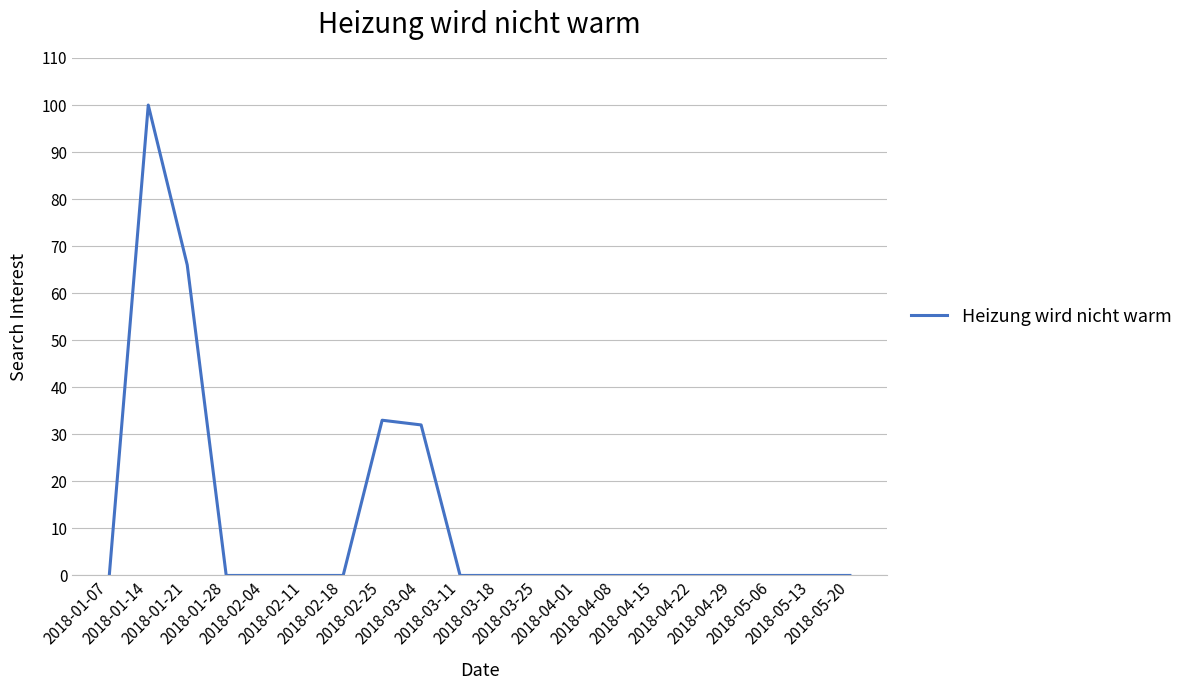

What is the maximum value shown in the chart?

100